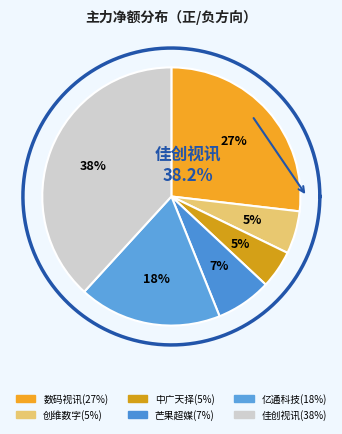

Count the number of slices in the pie.

6